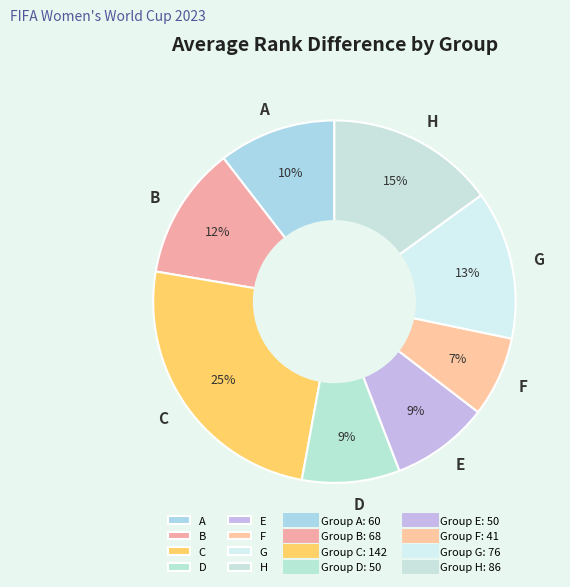

Which category has the smallest portion of the pie?

F